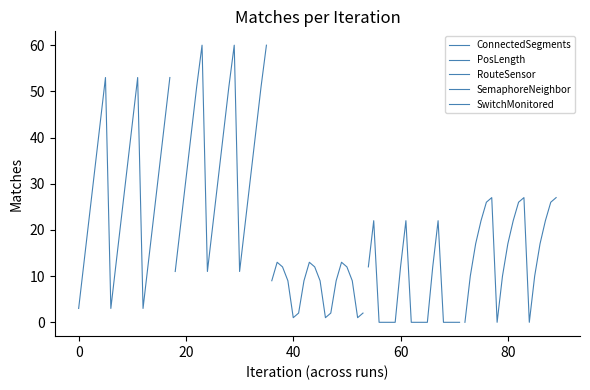

Which series has the widest spread of values?

ConnectedSegments